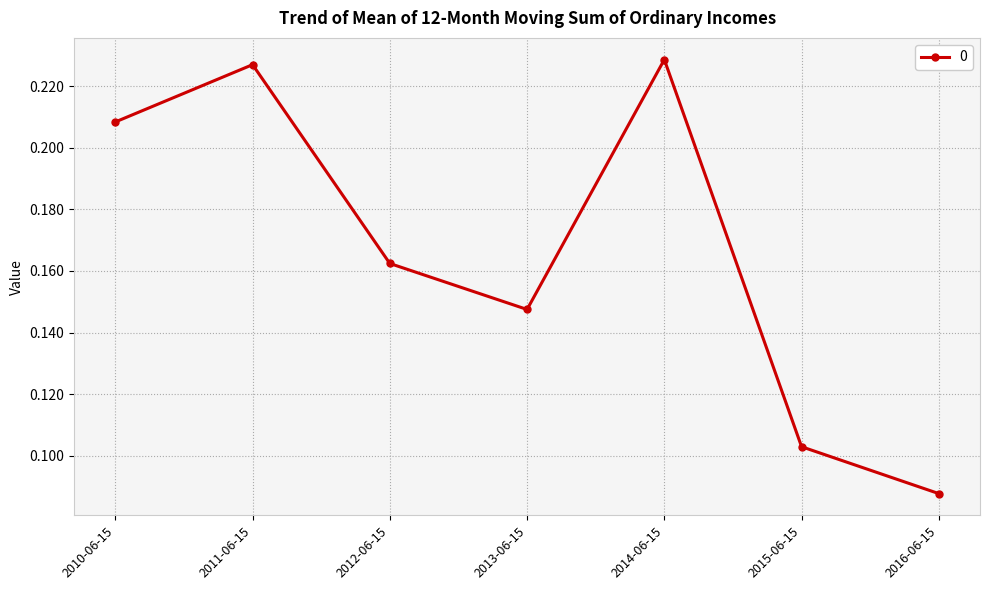

What is the label of the 5th point from the left?

2014-06-15